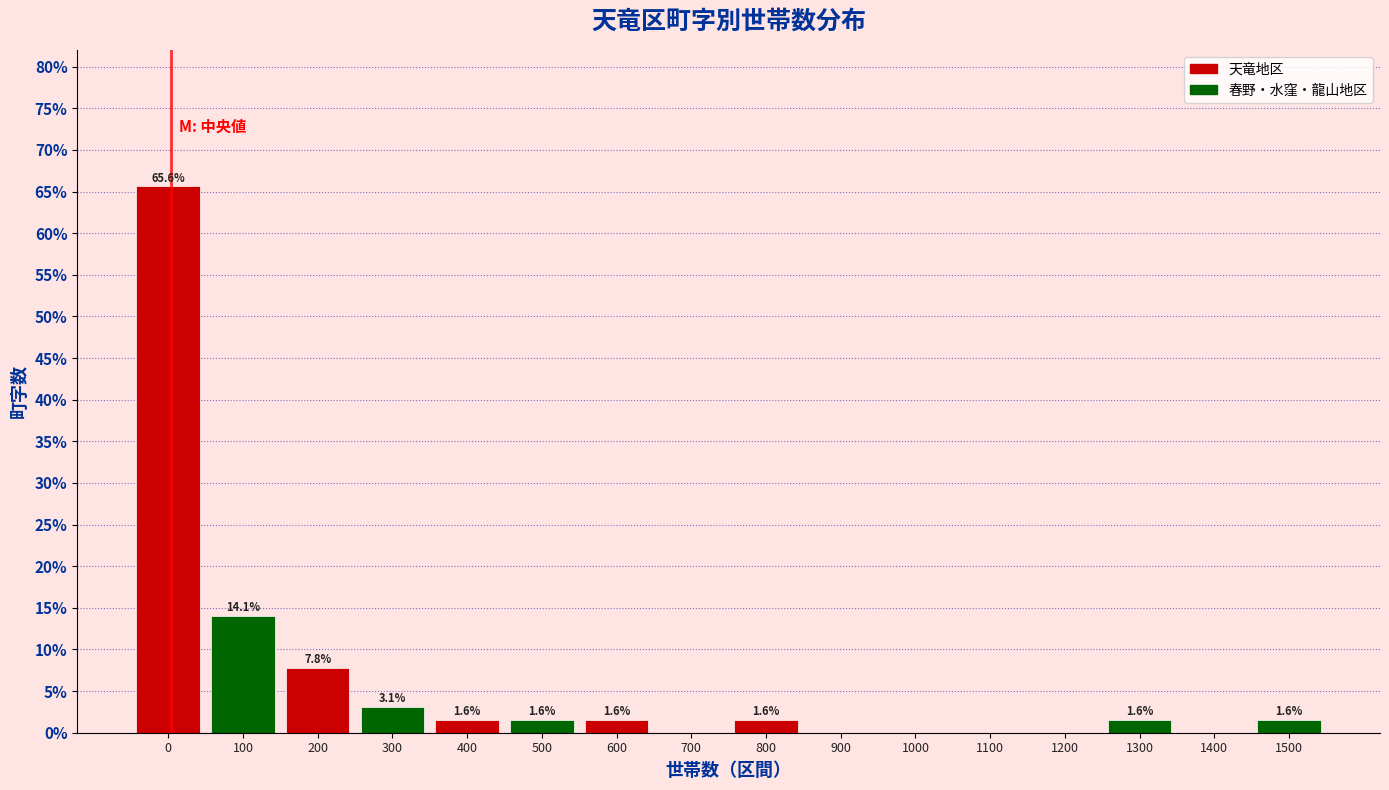

Reading left to right, transcribe all the data shown in this chart.

0=65.6	100=14.1	200=7.8	300=3.1	400=1.6	500=1.6	600=1.6	700=0.0	800=1.6	900=0.0	1000=0.0	1100=0.0	1200=0.0	1300=1.6	1400=0.0	1500=1.6